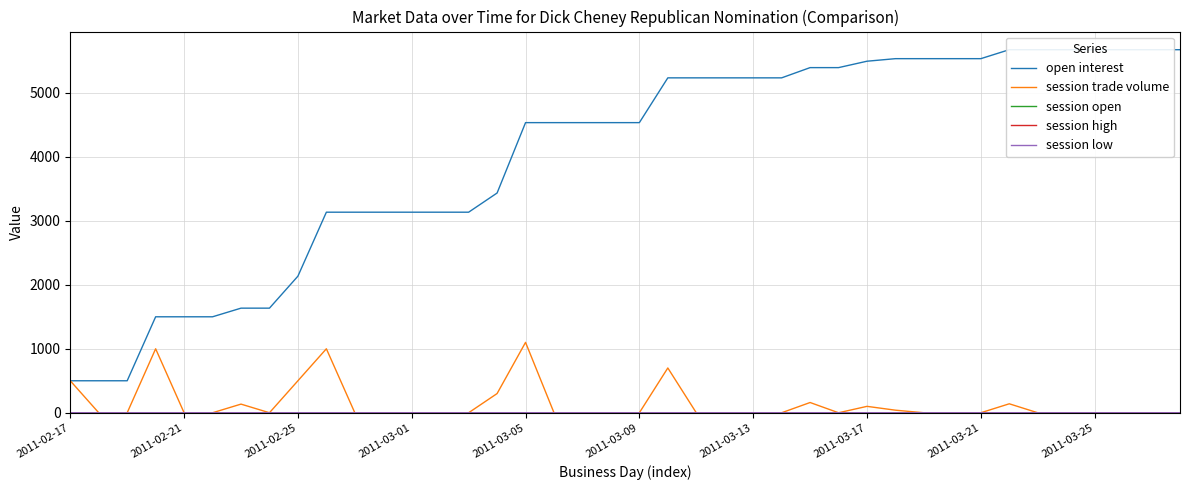

List the labels in order of session high value, largest first.

2011-02-17, 2011-03-01, 2011-03-13, 2011-03-21, 2011-03-25, 15, 16, 21, 26, 28, 29, 33, 2011-02-21, 2011-02-25, 2011-03-05, 2011-03-09, 2011-03-17, 10, 11, 12, 13, 14, 17, 18, 19, 20, 22, 23, 24, 25, 27, 30, 31, 32, 34, 35, 36, 37, 38, 39